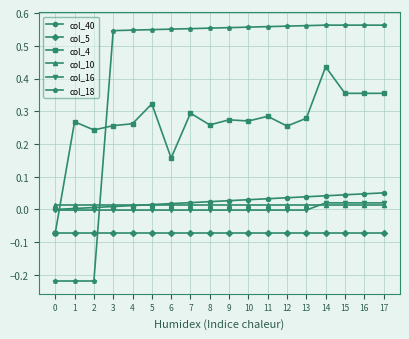

True or false: col_40 has a value of 0.0 at 2.

True